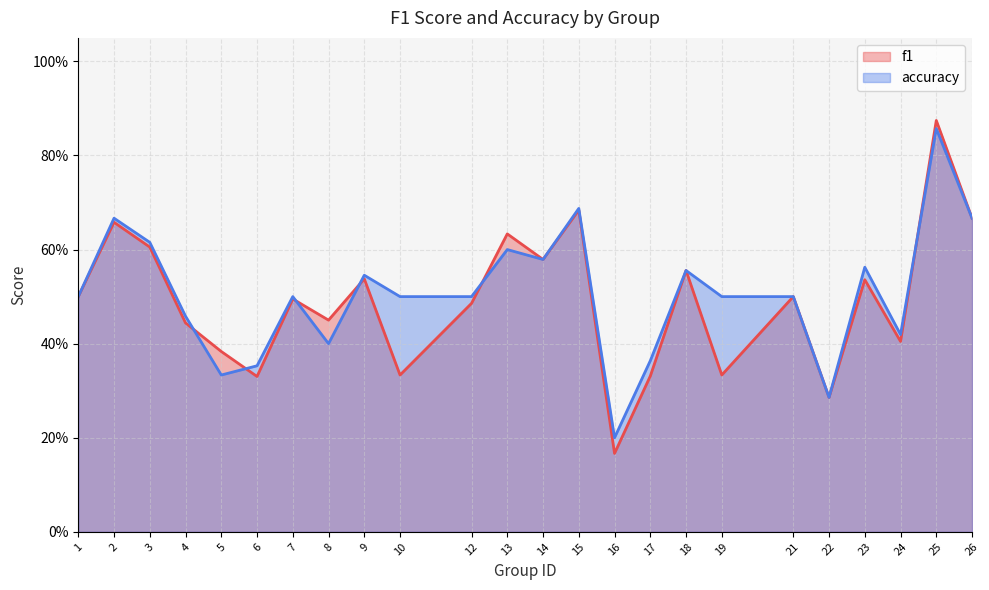

True or false: accuracy has a value of 1.0 at 18.

False